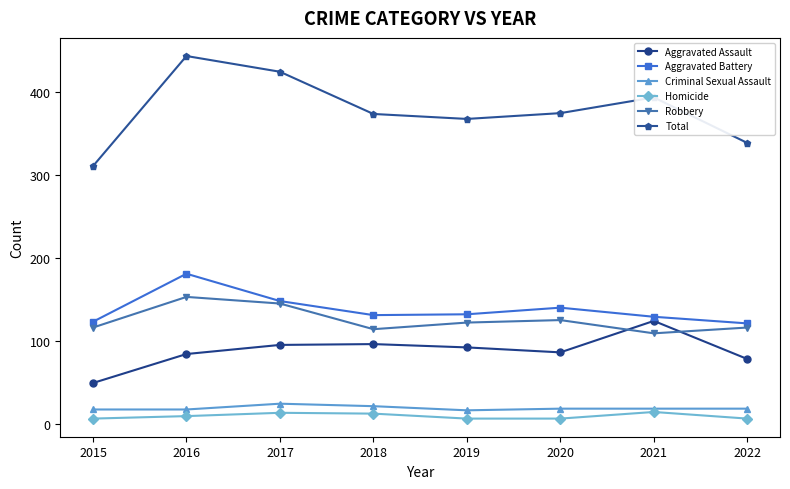

What is the difference between the highest and lowest values at 2018?

362